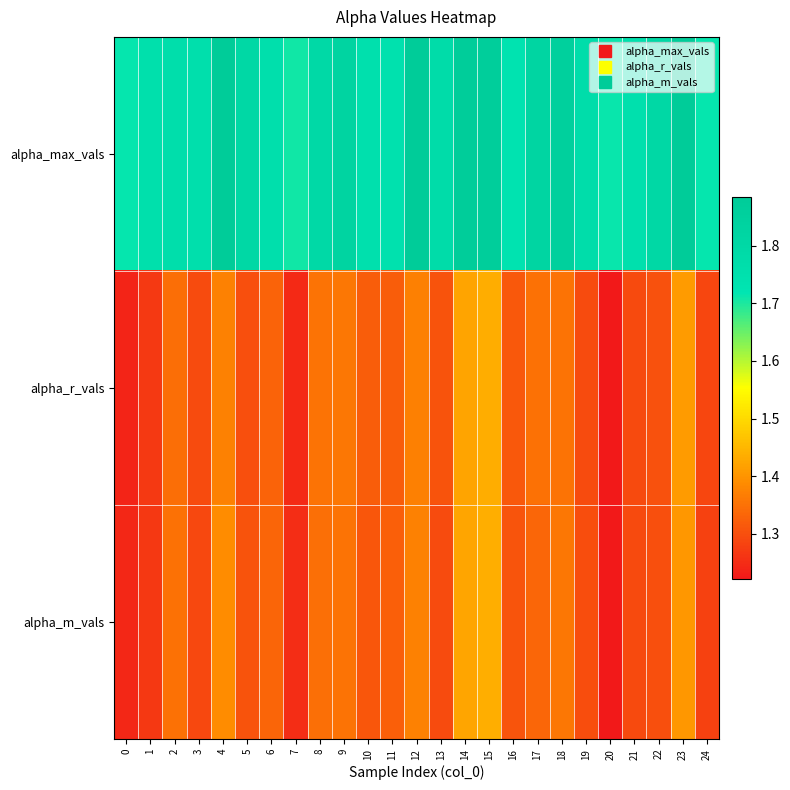

At 7, list the series in order from largest to smallest.

alpha_max_vals, alpha_m_vals, alpha_r_vals